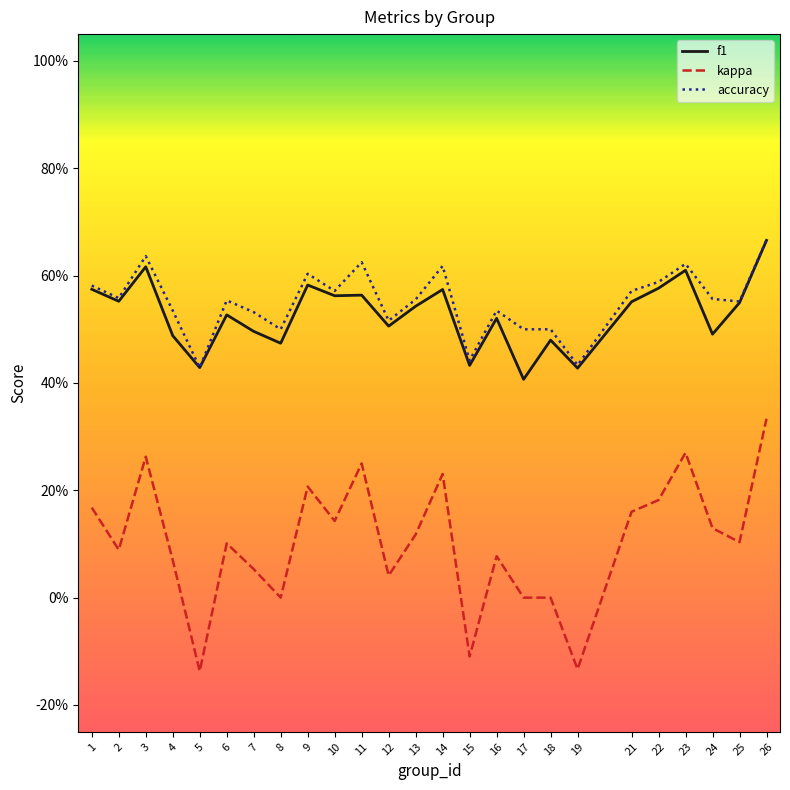

What are all the series names shown in the legend?

f1, kappa, accuracy